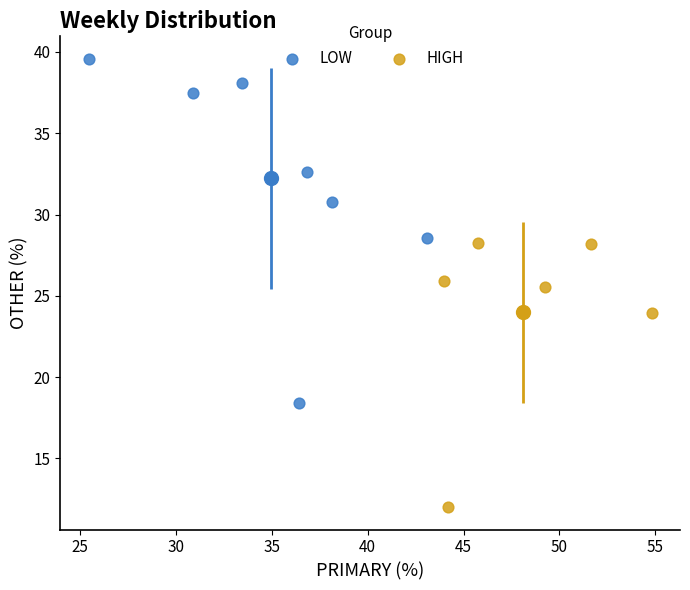

Which series contains the lowest Y value?

HIGH